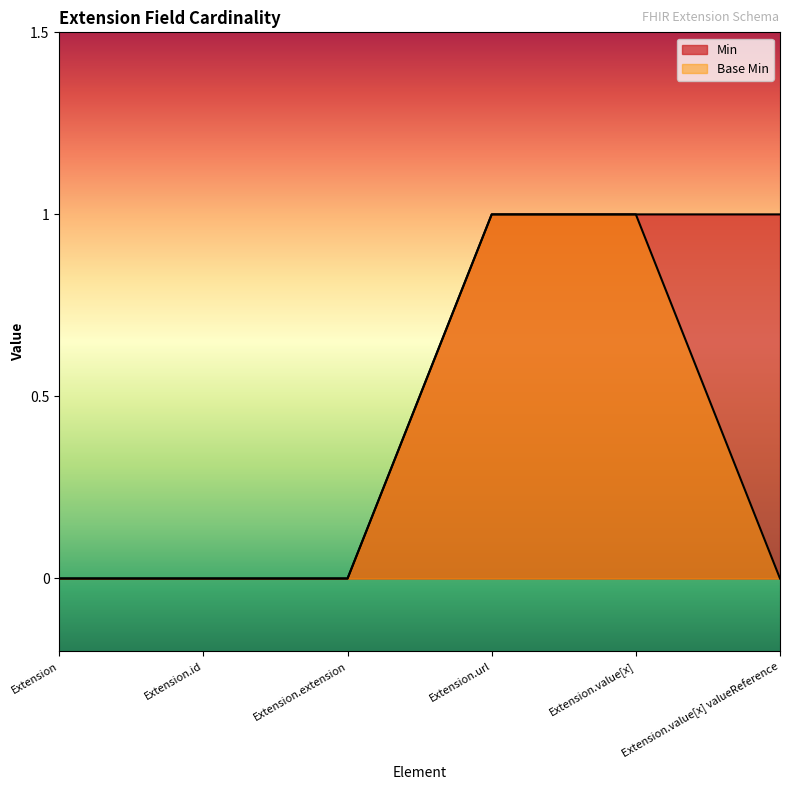

True or false: Base Min and Min intersect in this chart.

False